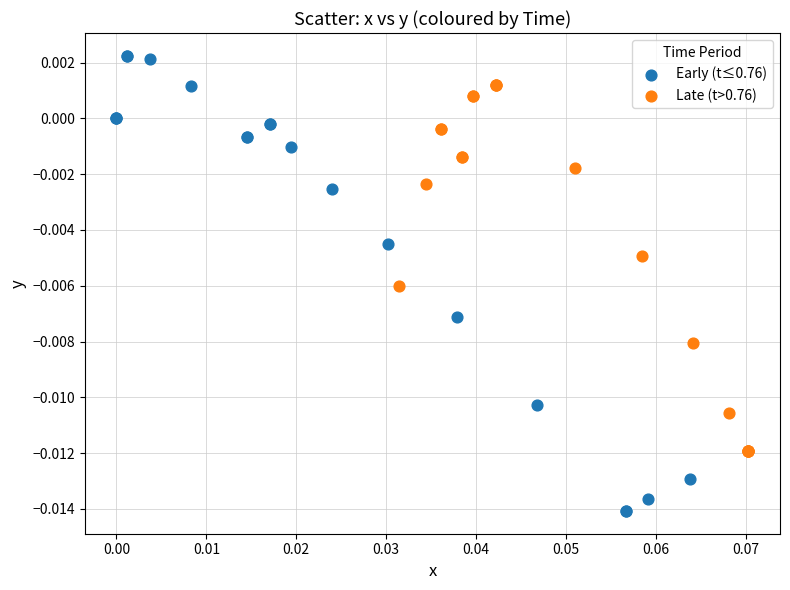

Which series contains the highest Y value?

Early (t≤0.76)